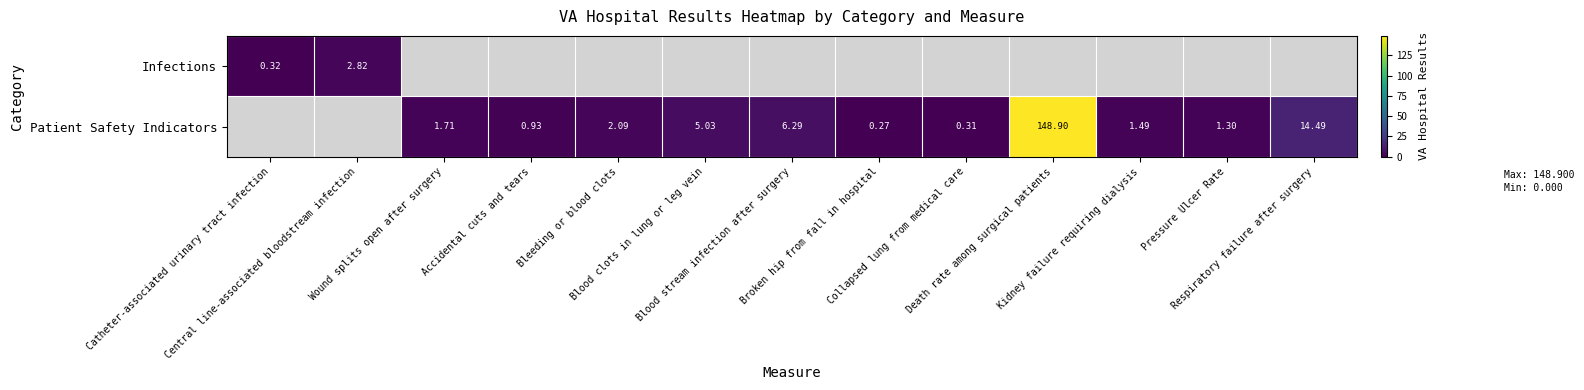

Is the value of Patient Safety Indicators at Blood stream infection after surgery greater than the value of Infections at Accidental cuts and tears?

No